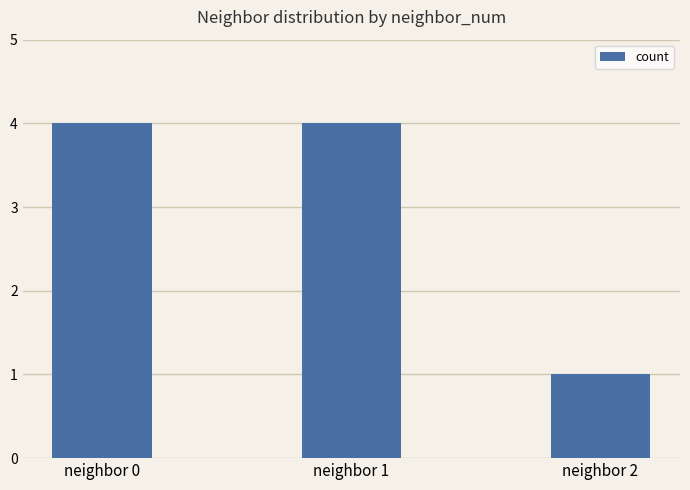

At which label is the value closest to 2?

neighbor 2